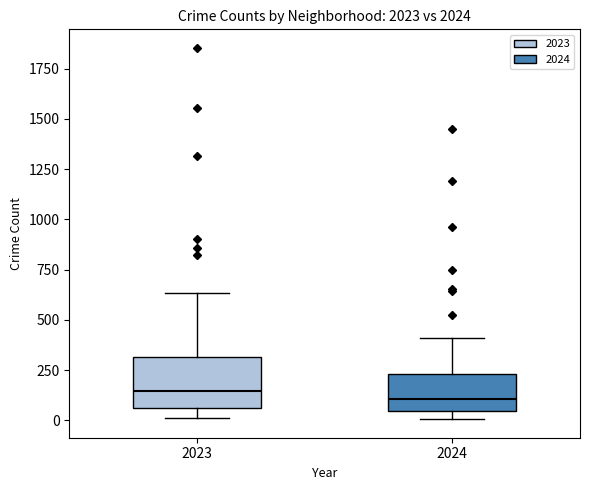

Reading left to right, read every box against the y-axis: the position of its median line, the range the box covers, and the ends of its whiskers. The values are not printed on the chart, so give them approximately, as read against the axis.

2023: median 150, box 50 to 300, whiskers 0 to 650
2024: median 100, box 50 to 250, whiskers 0 to 400